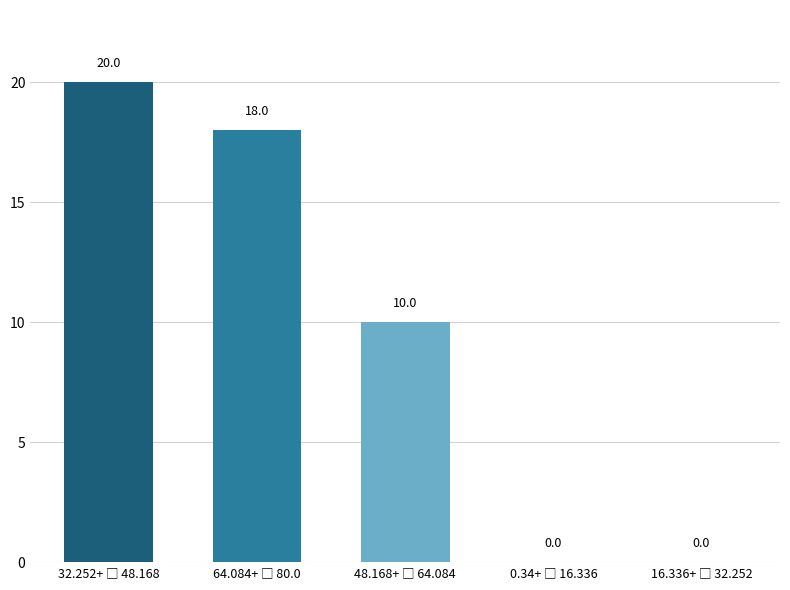

What is the maximum value shown in the chart?

20